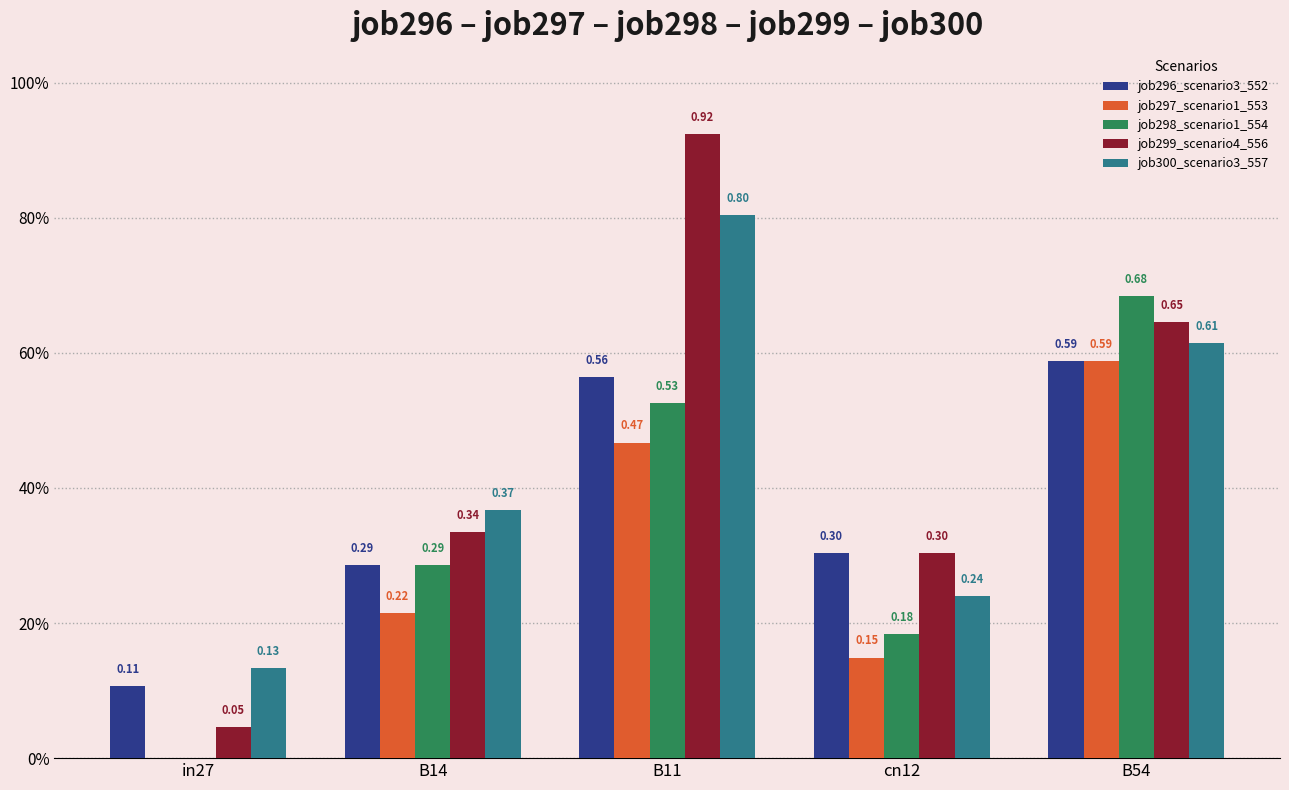

What is the label of the 4th bar from the right?

B14